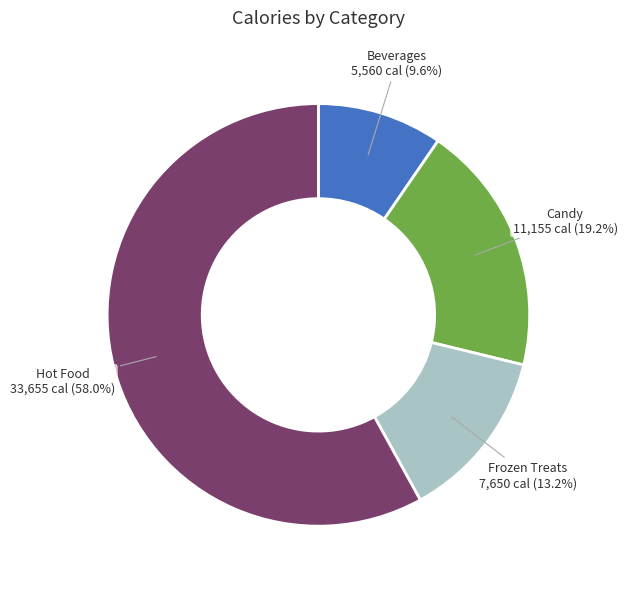

To the nearest percent, what portion does Hot Food represent?

58%